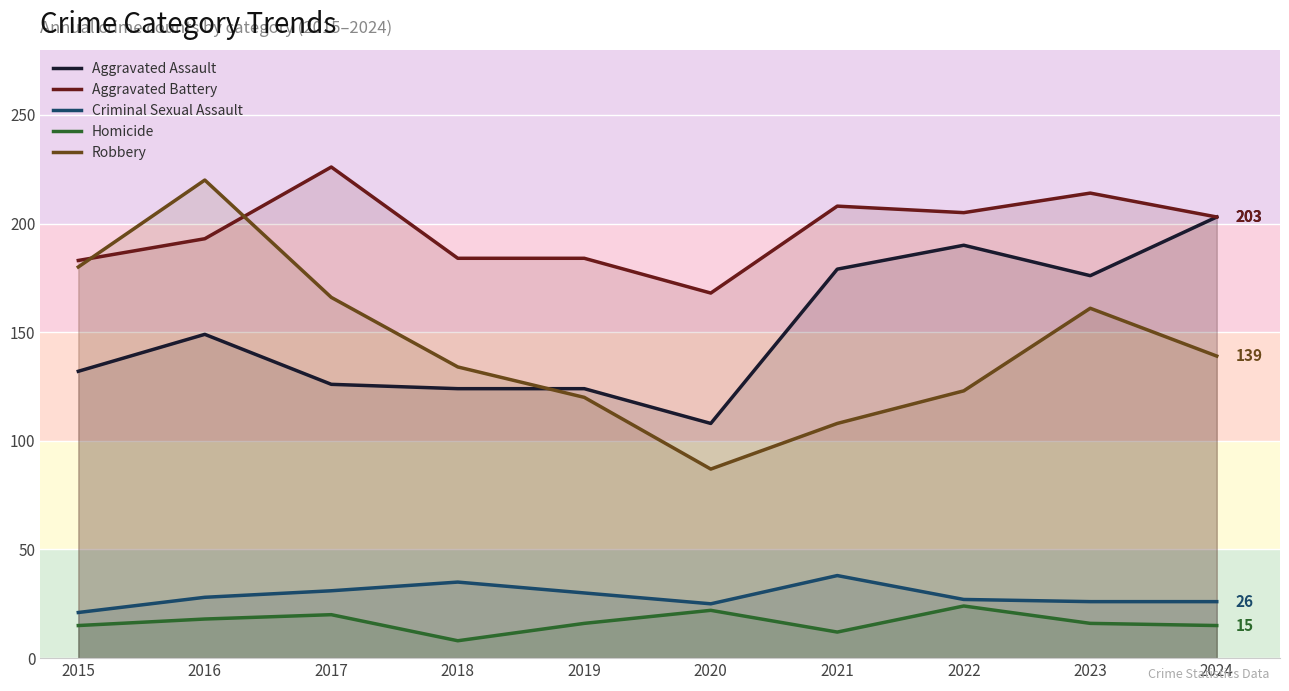

Where does the Criminal Sexual Assault series first go above 28?

2017